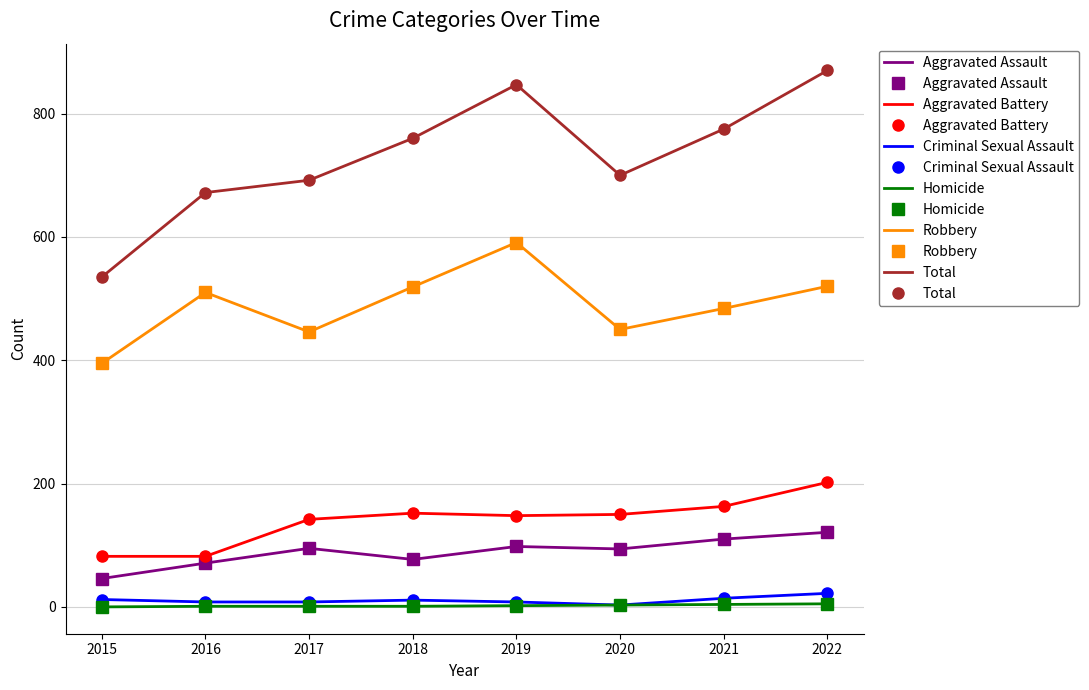

The value of Total at 2016 is 1127. True or false?

False